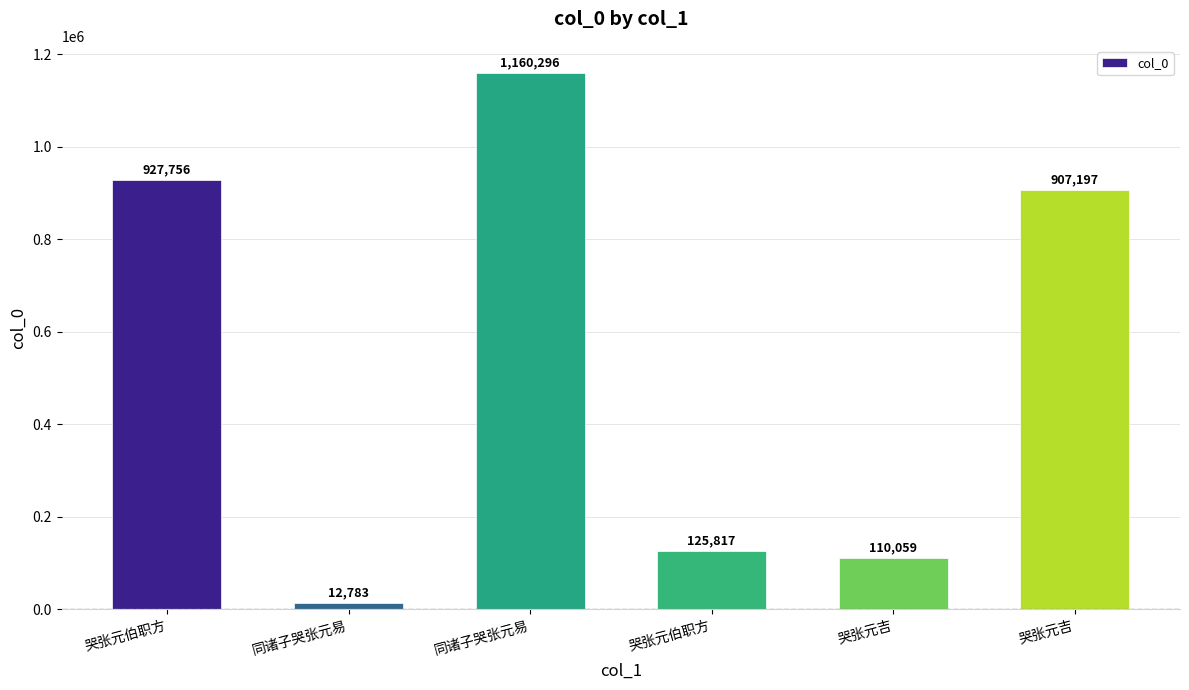

How many series are shown in this chart?

1